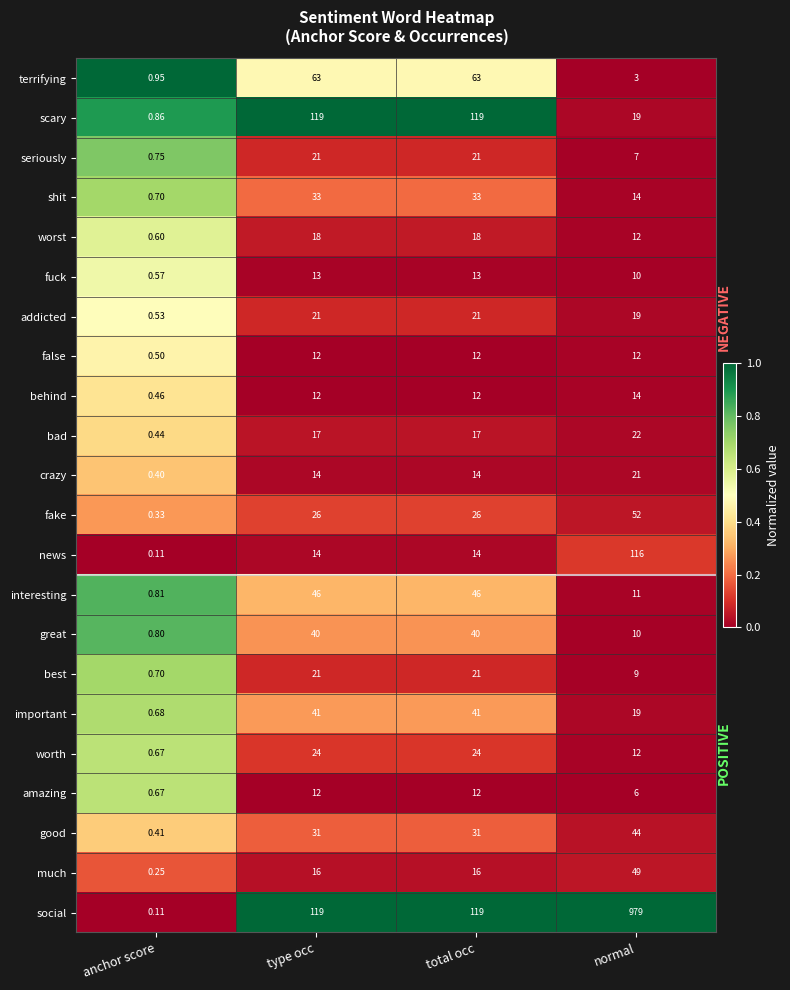

Where is worth nearest to the value 12?

normal